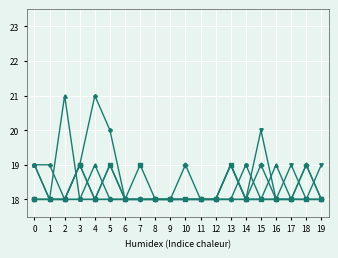

What is the greatest value displayed?

21.0